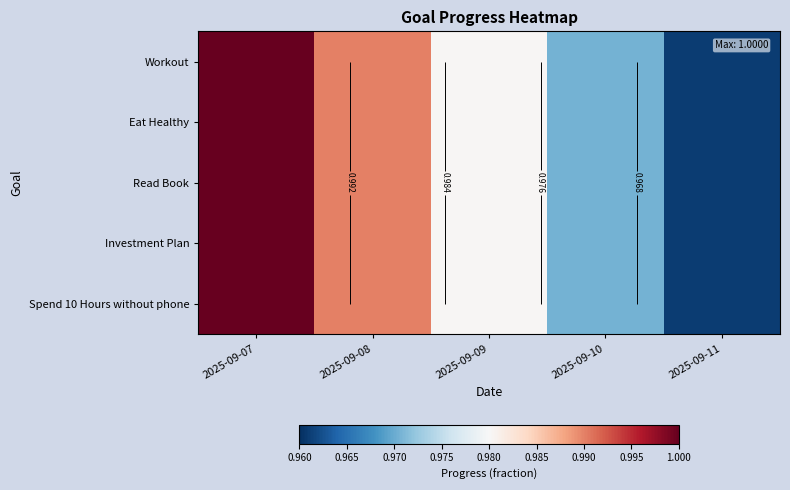

Is the value of Spend 10 Hours without phone at 2025-09-10 greater than the value of Workout at 2025-09-09?

No